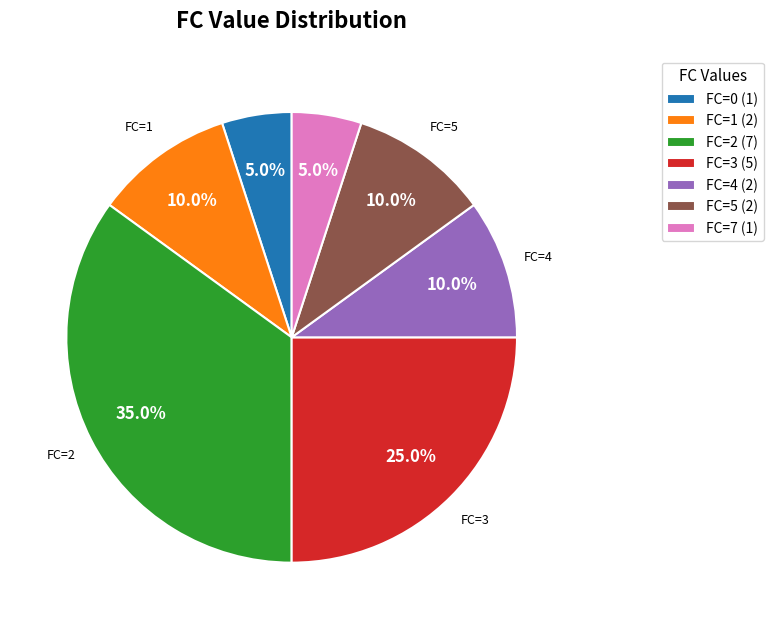

Which has a higher value, FC=0 (1) or FC=1 (2)?

FC=1 (2)